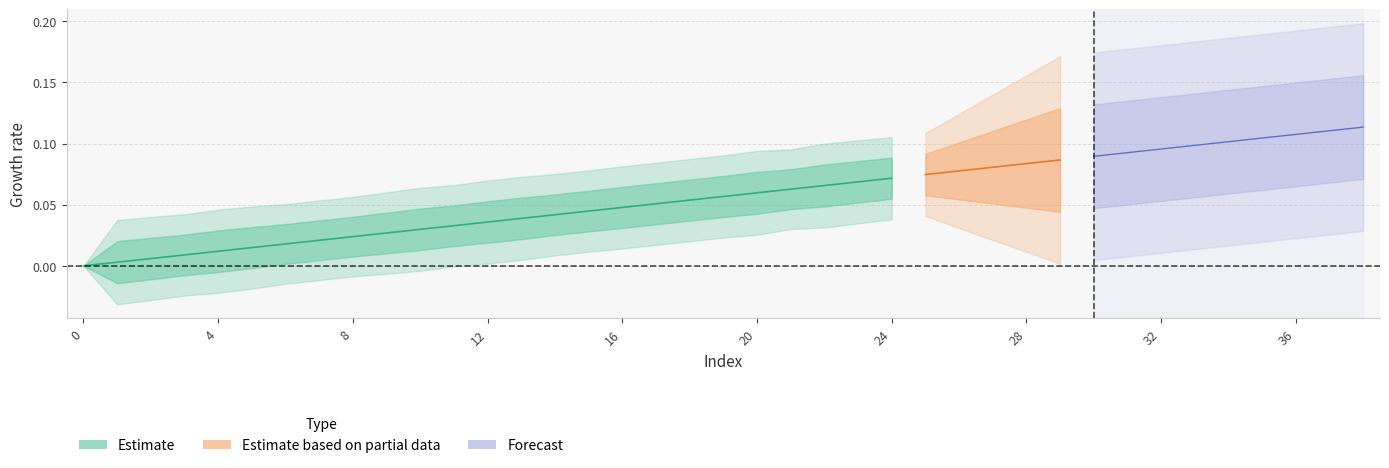

At which category is the sum across all series the highest?

38